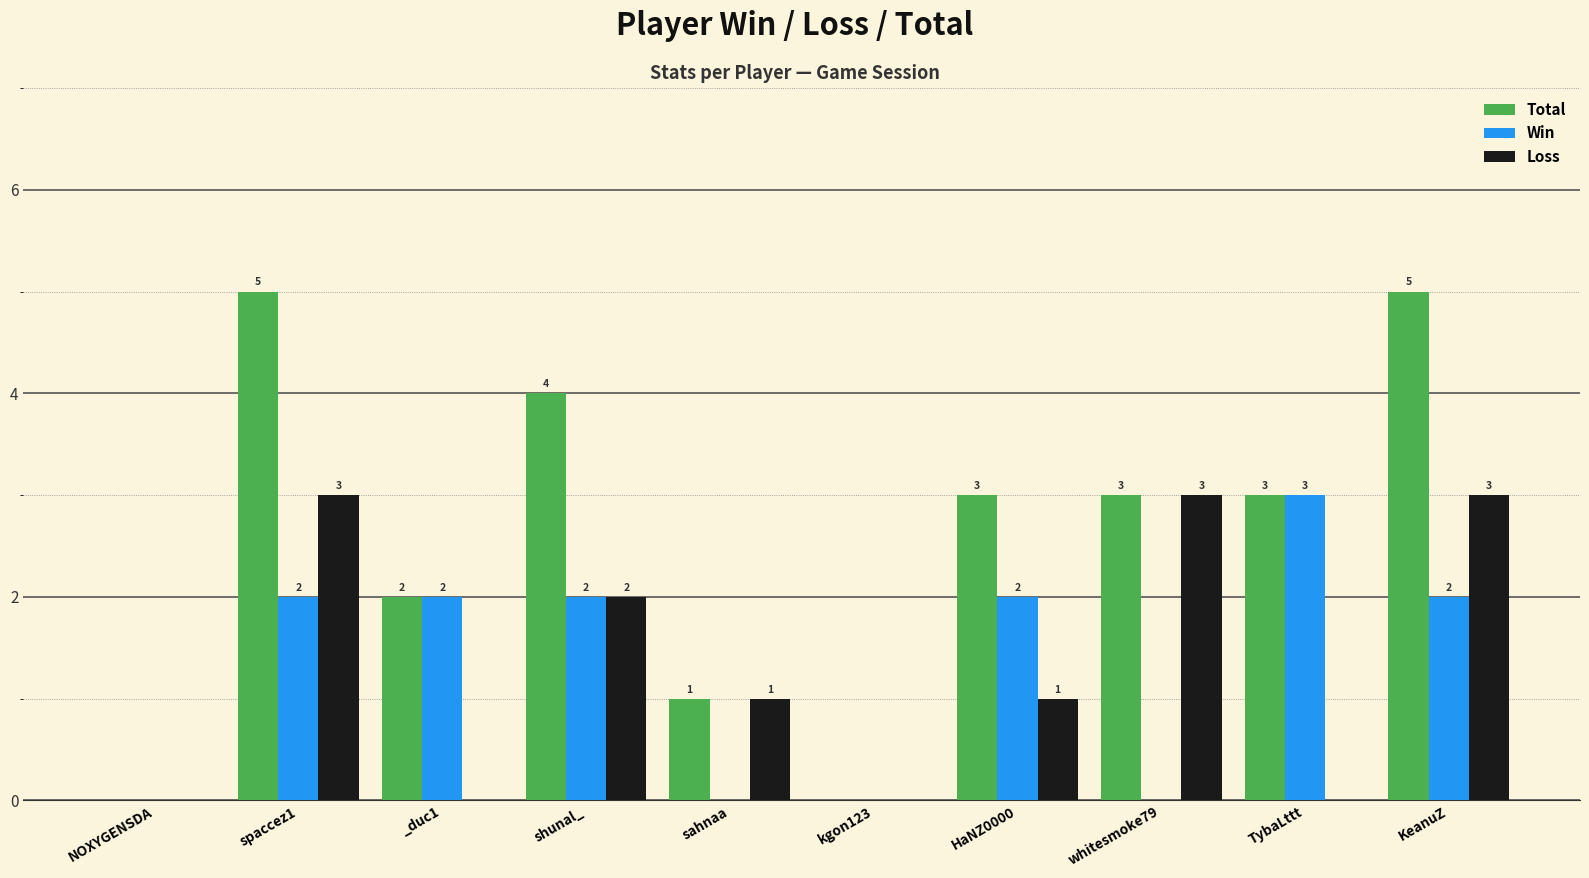

Which series has the largest range (max minus min)?

Total